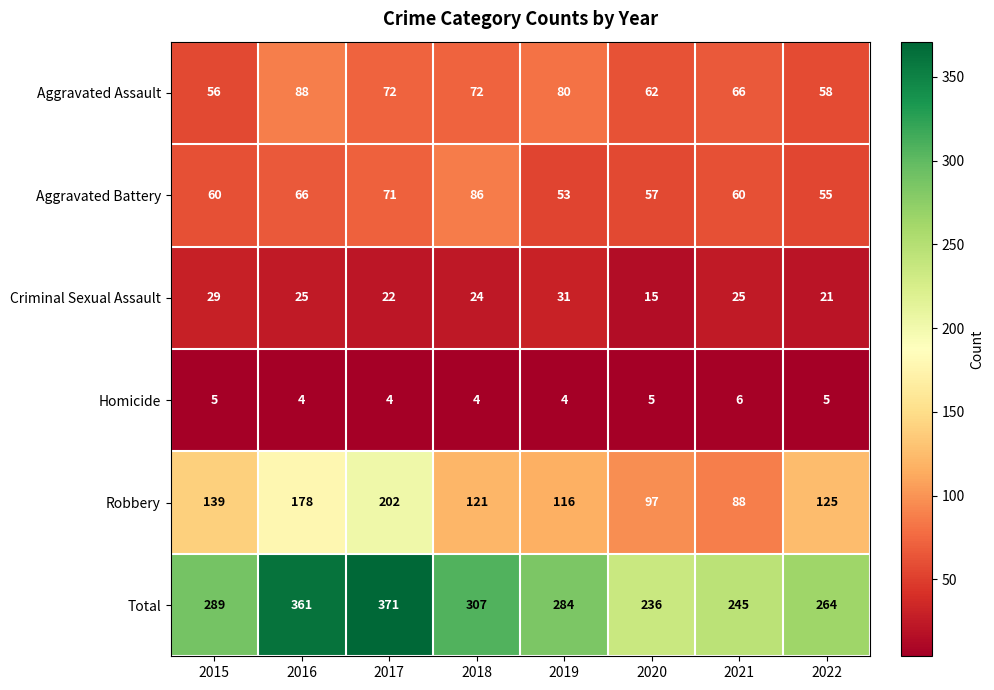

Is it true that Robbery equals 108 at 2017?

False